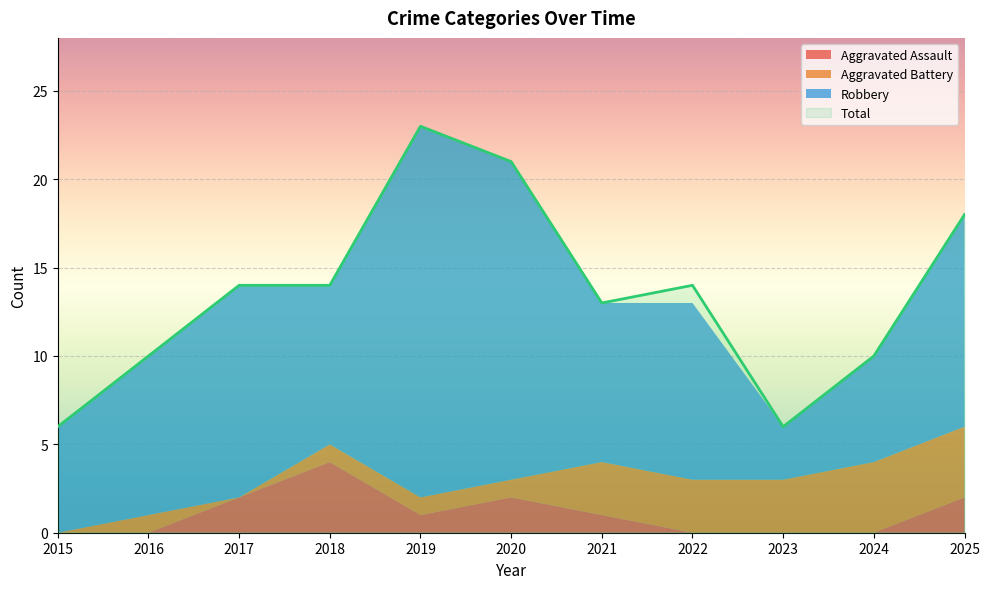

At which label does Aggravated Assault reach its minimum?

2015